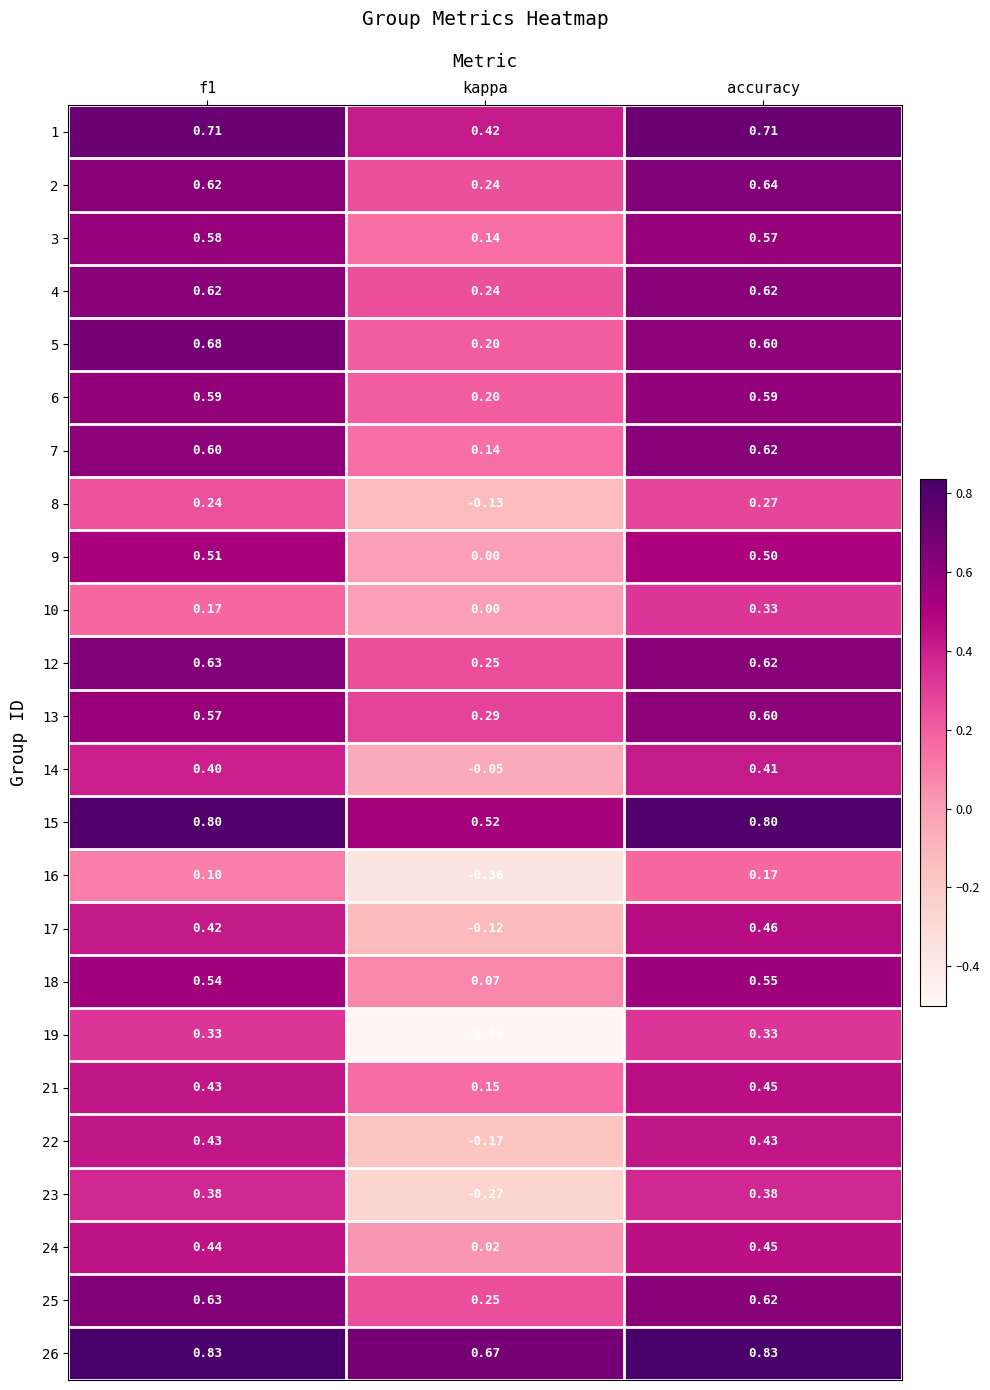

Between f1 and accuracy, which series saw the biggest shift?

10